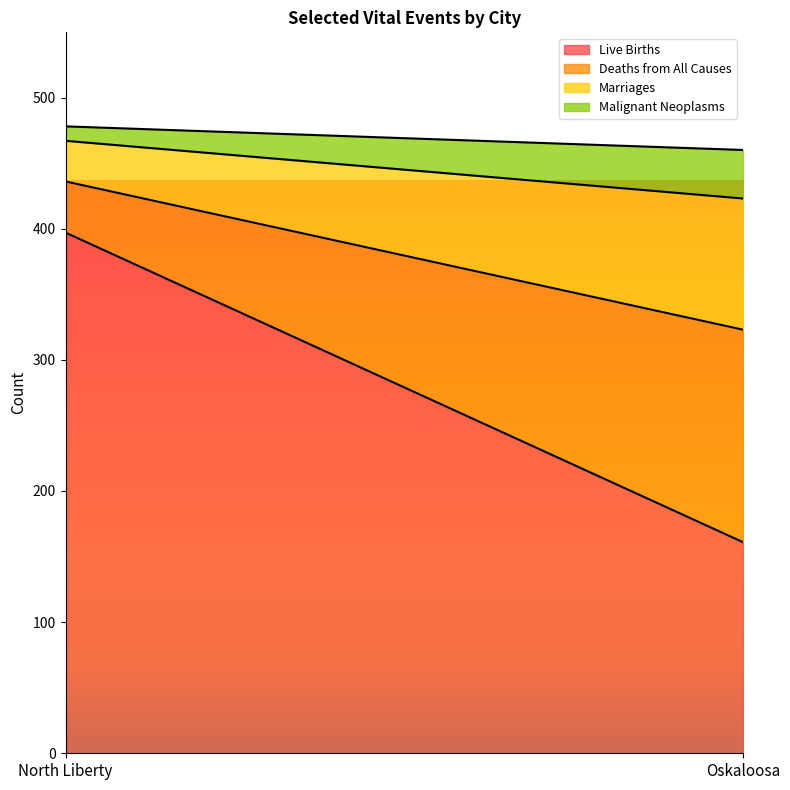

Where is Marriages nearest to the value 65?

North Liberty